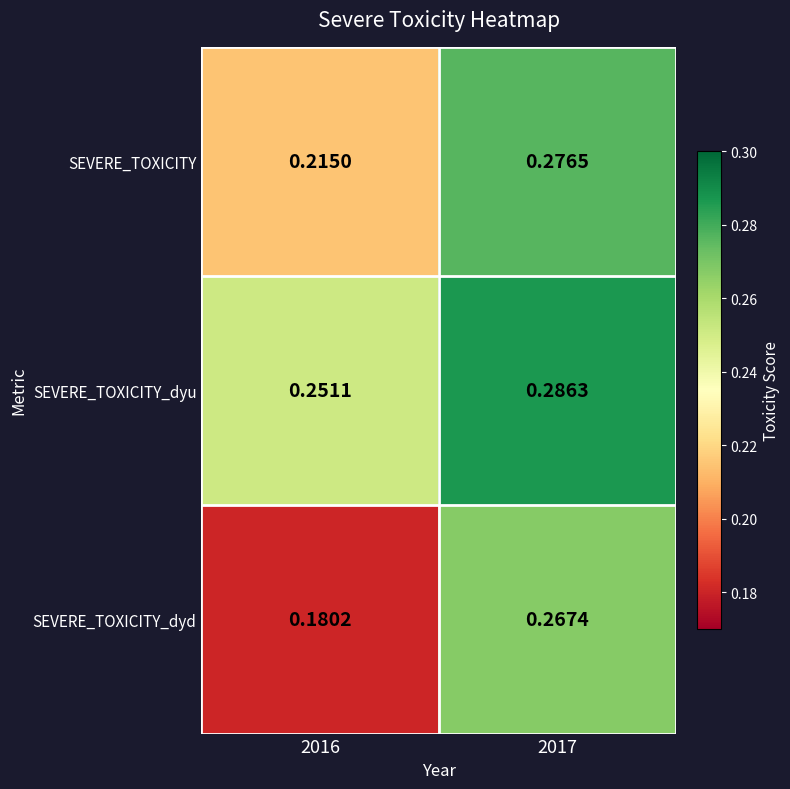

Rank the series at 2016 from highest to lowest value.

SEVERE_TOXICITY_dyu, SEVERE_TOXICITY, SEVERE_TOXICITY_dyd